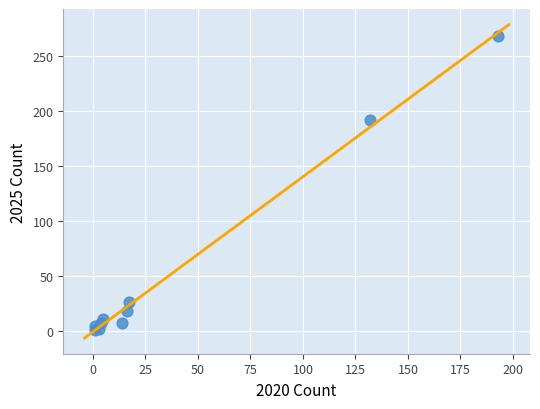

What Y value in the scatter plot is closest to 134?

192